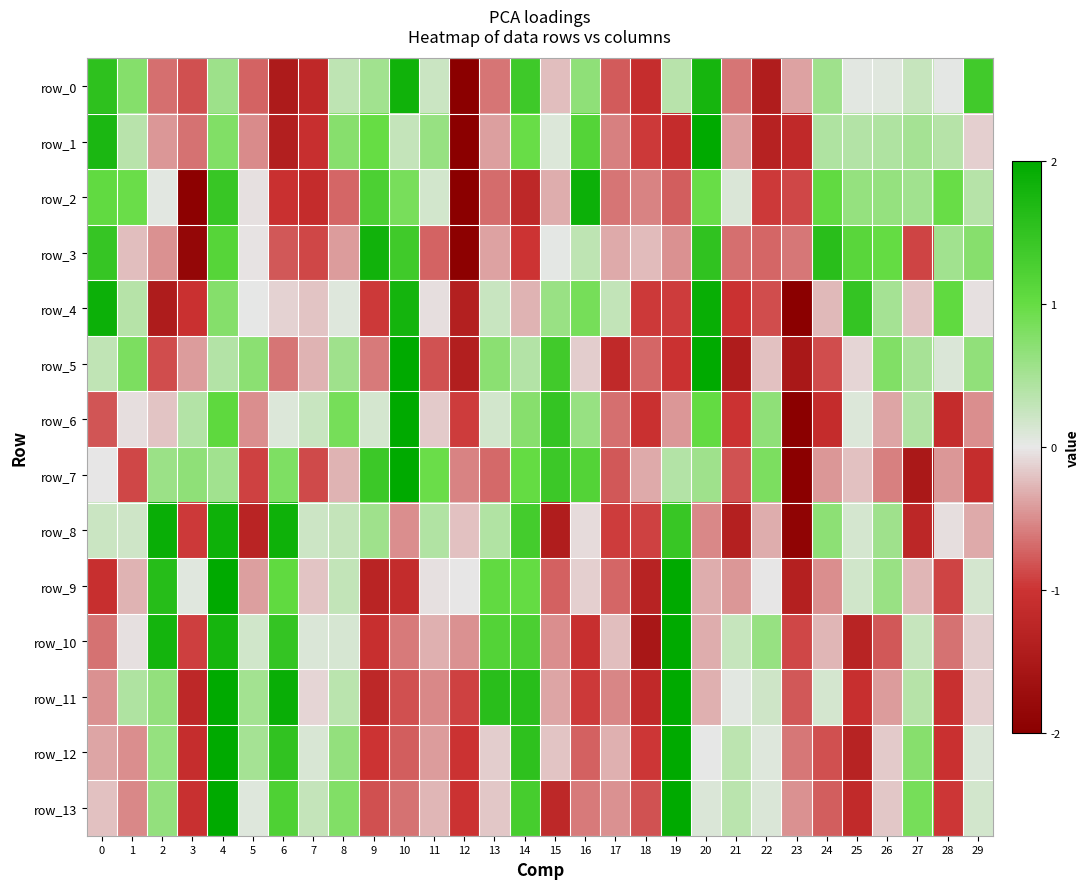

What is the greatest value displayed?

3.2